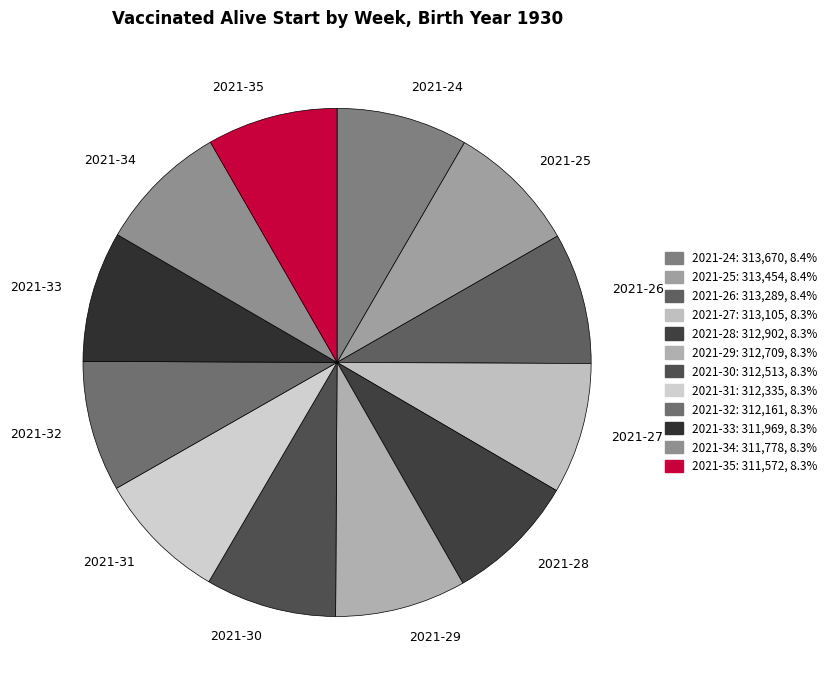

Is 2021-30 the majority of the pie?

No